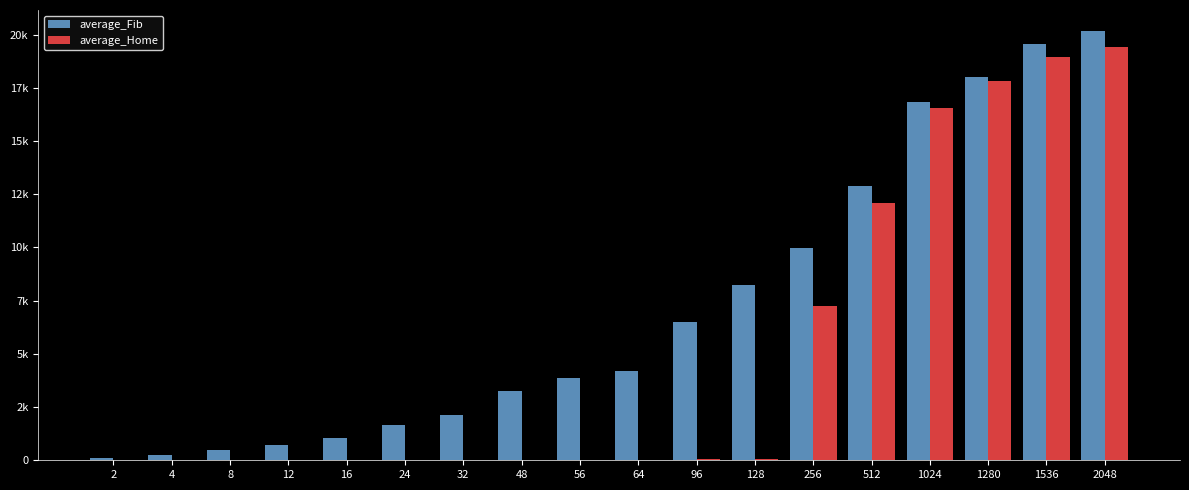

Which label corresponds to the smallest value in the chart?

2